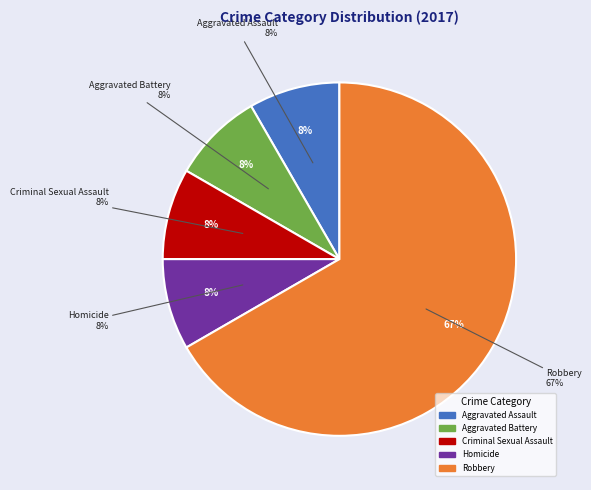

What is the majority slice?

Robbery